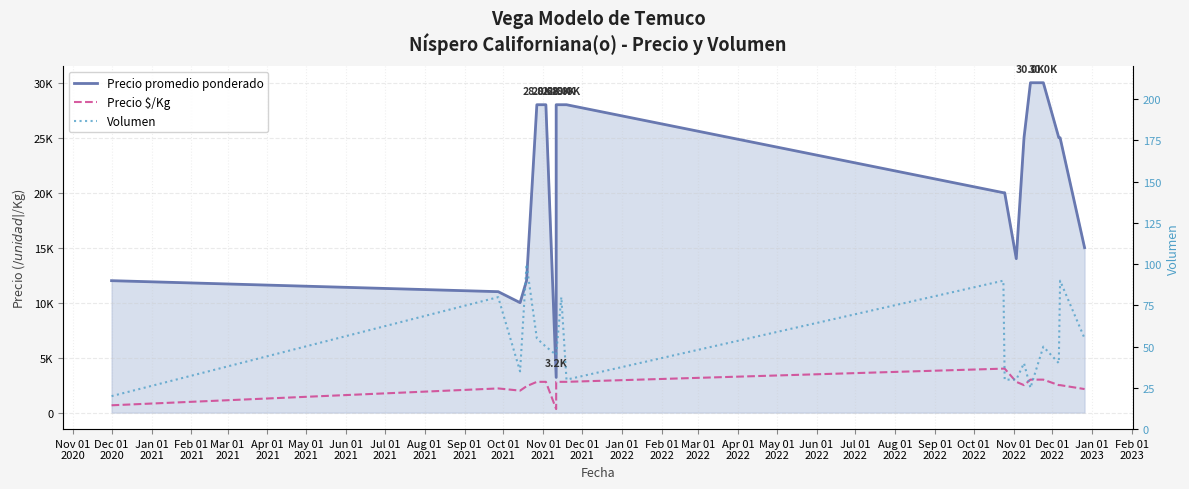

How many lines are shown in the chart?

3